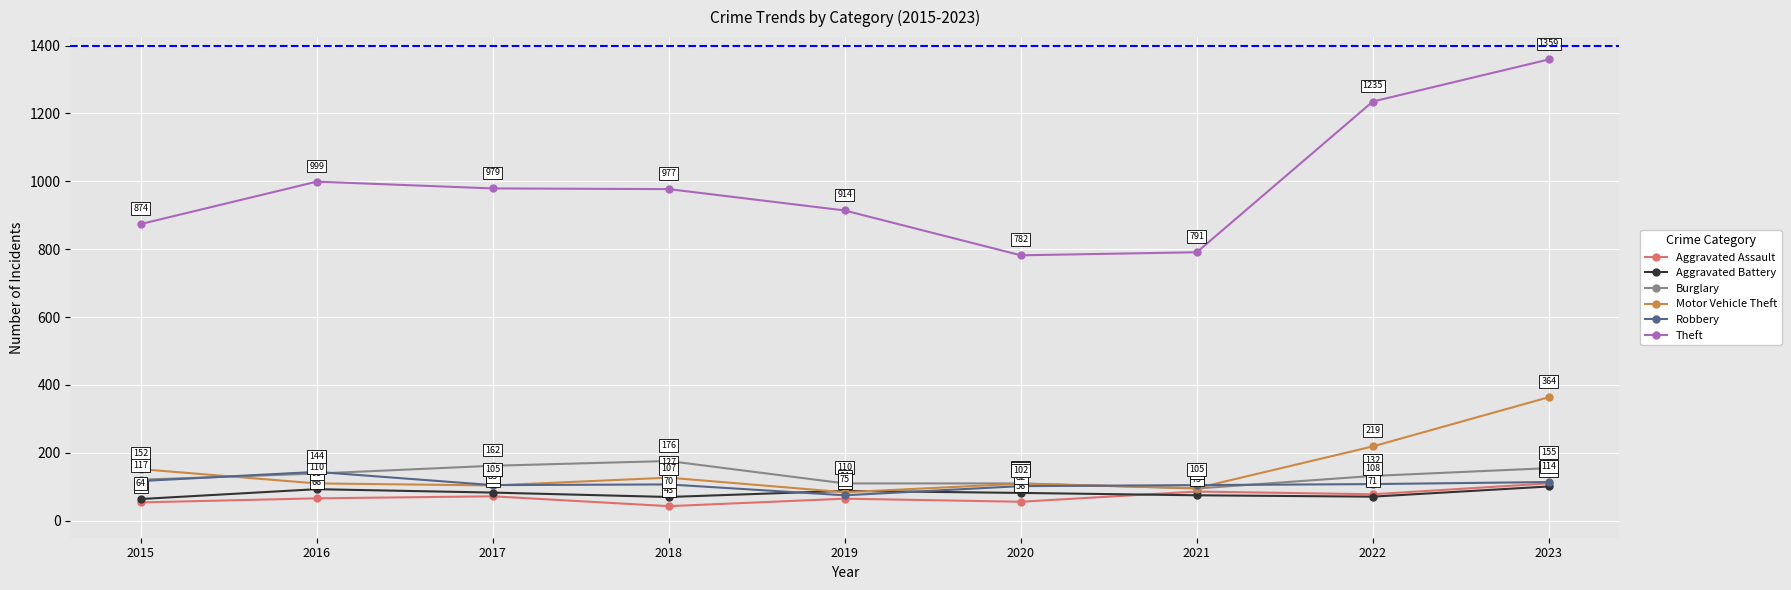

Is the value of Motor Vehicle Theft at 2015 greater than the value of Theft at 2019?

No